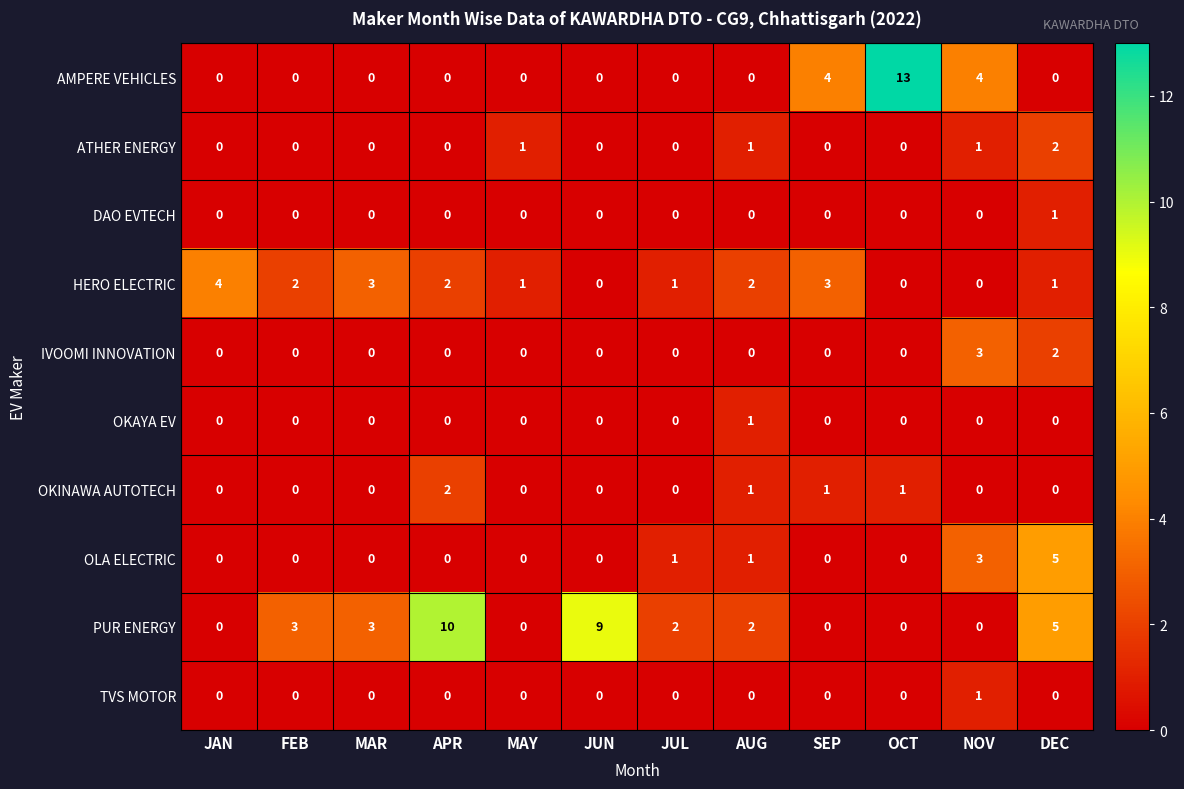

Which series has the largest range (max minus min)?

AMPERE VEHICLES